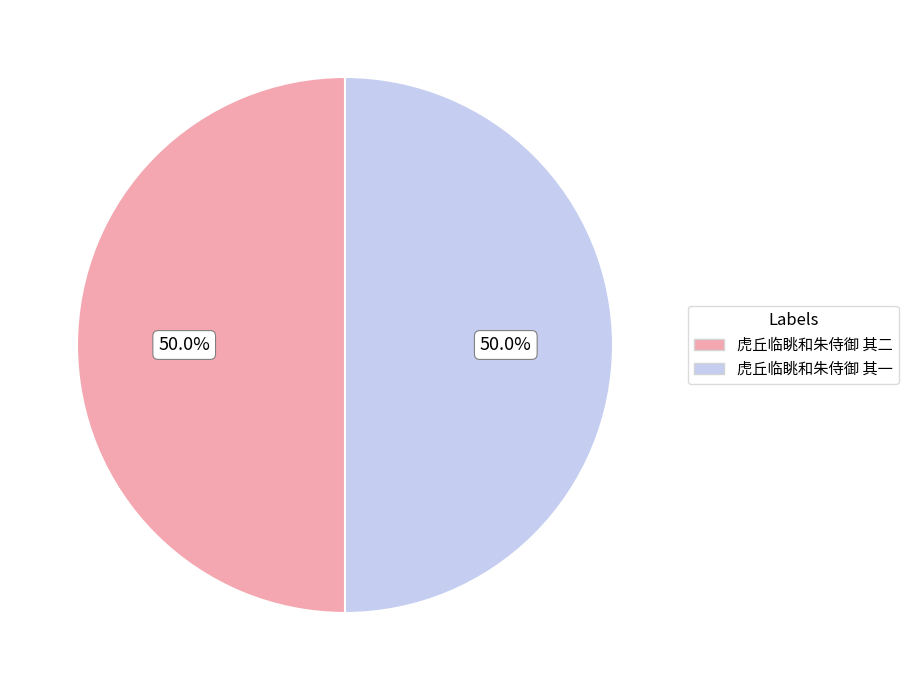

What is the ratio of the value at 虎丘临眺和朱侍御 其二 to the value at 虎丘临眺和朱侍御 其一?

1.0